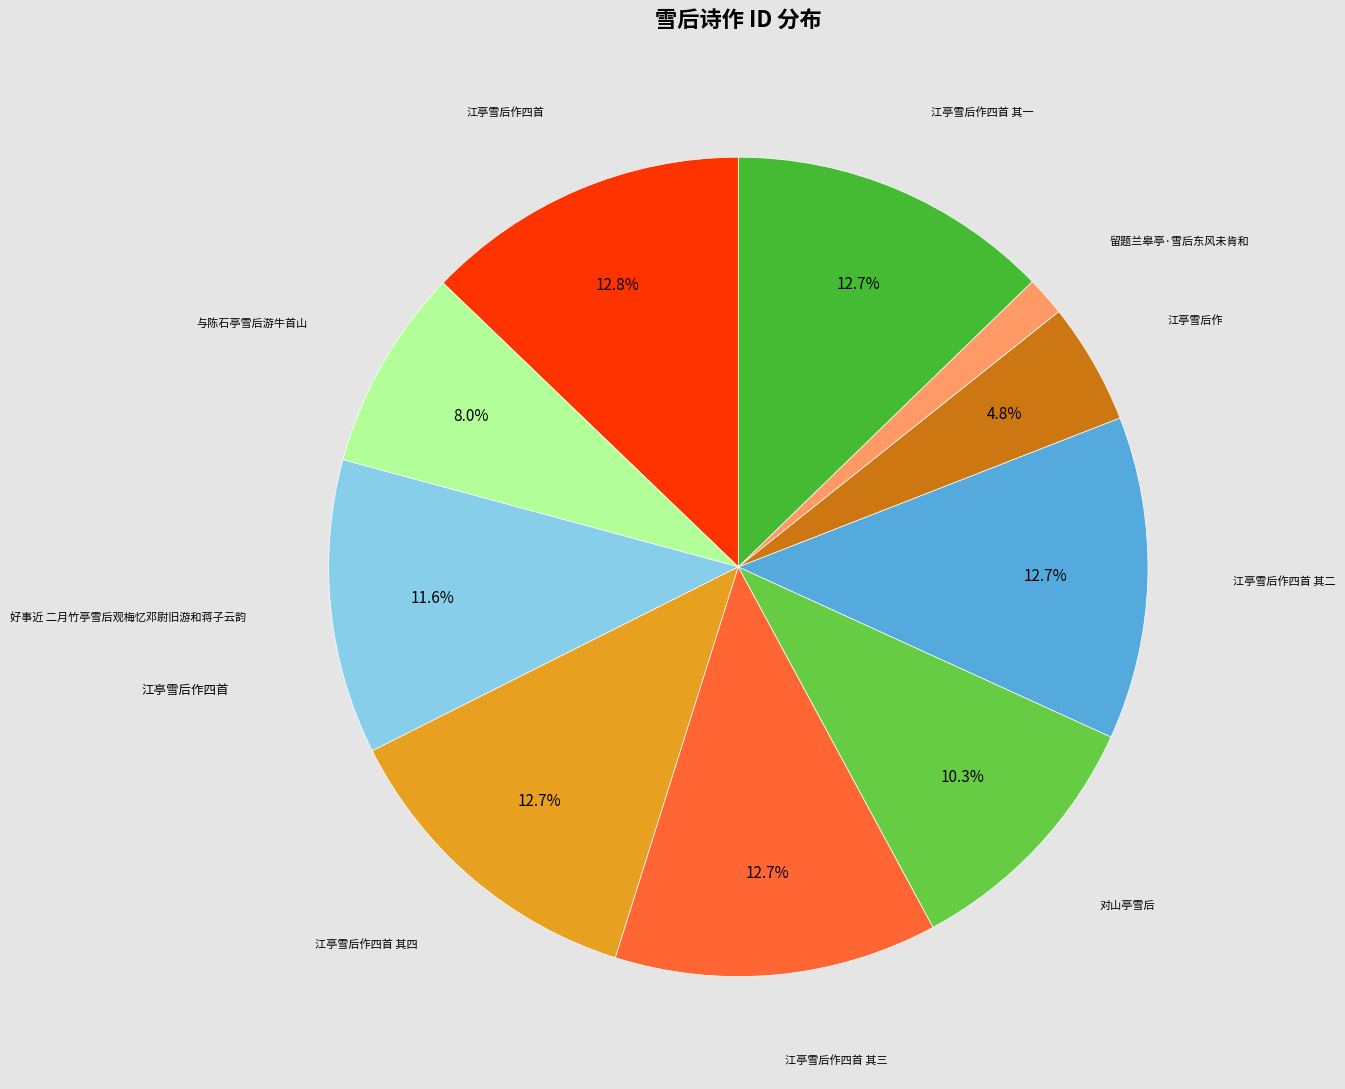

Does any single category account for the majority?

No